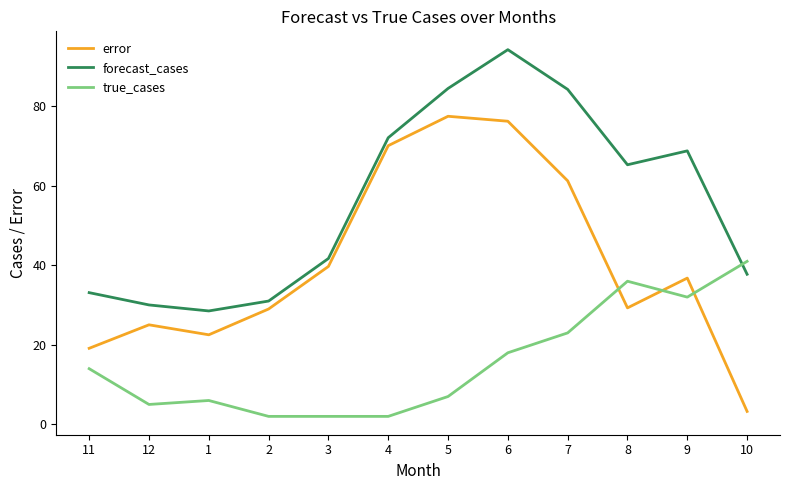

What position from the left is 9?

11